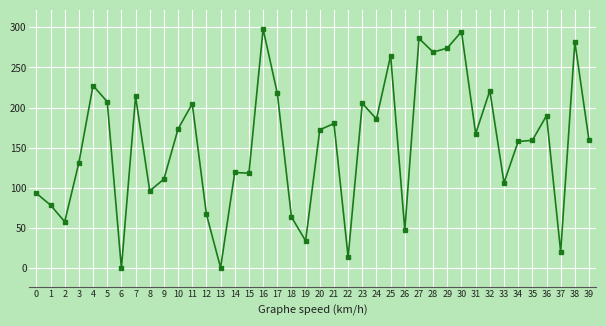

What is the change in value from 31 to 38?

+114.3